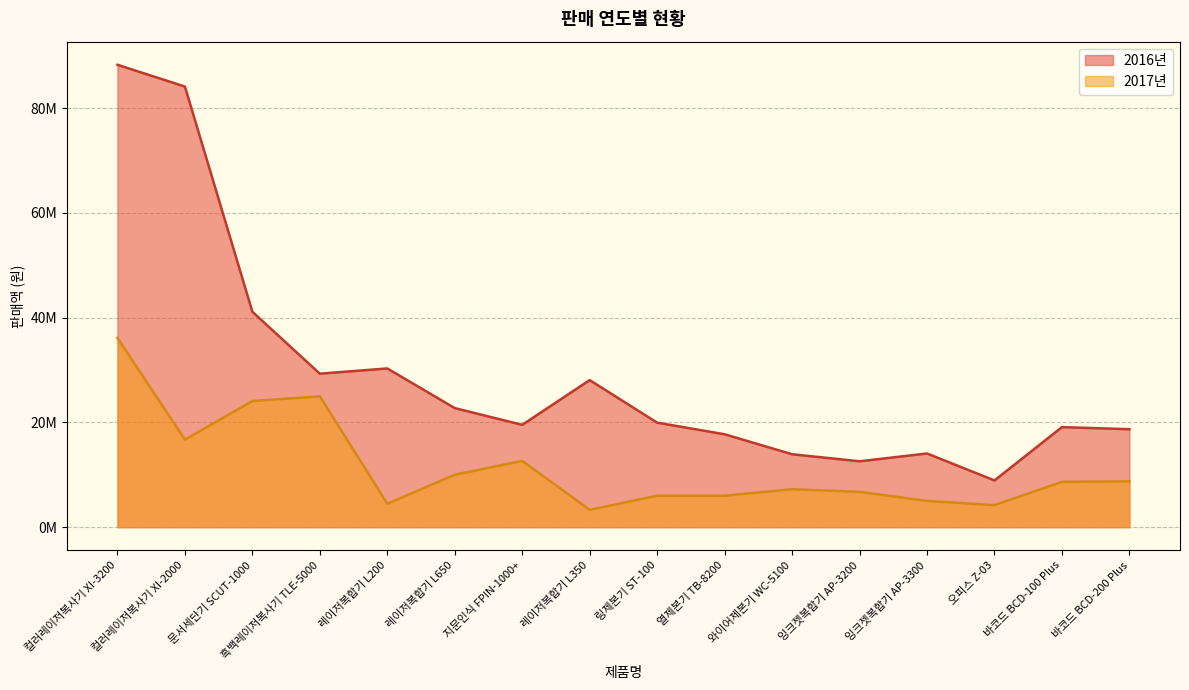

Rank the series by their maximum value, from highest to lowest.

2016년, 2017년